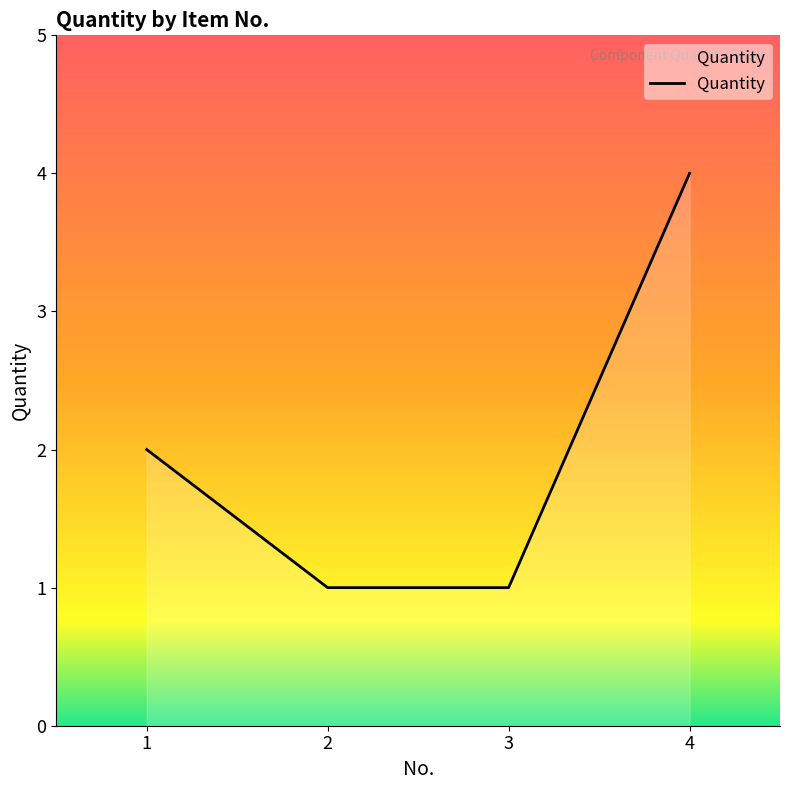

The chart shows a value of 3 at 1. True or false?

False